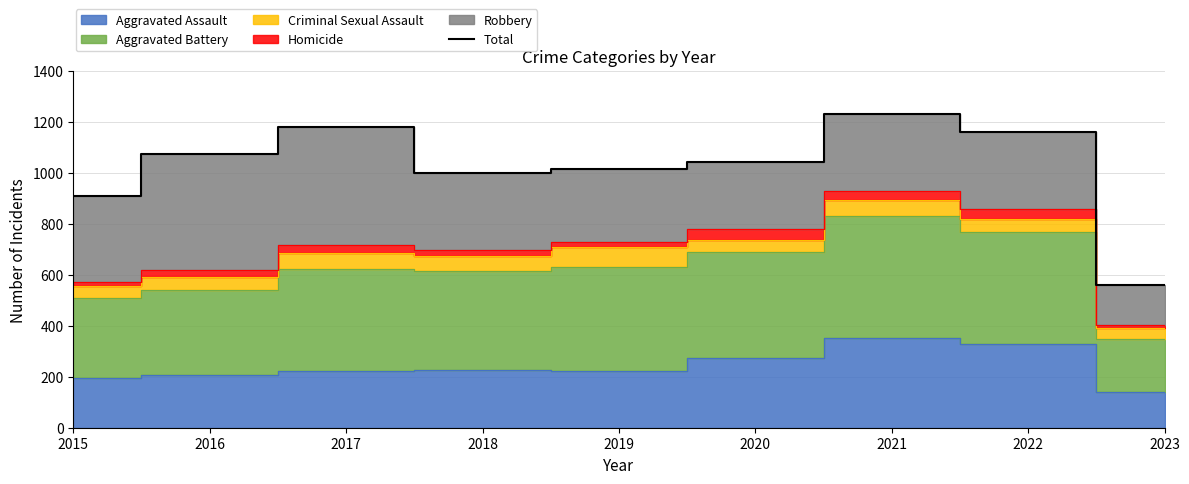

True or false: the data shows 1598 at 2017.

False